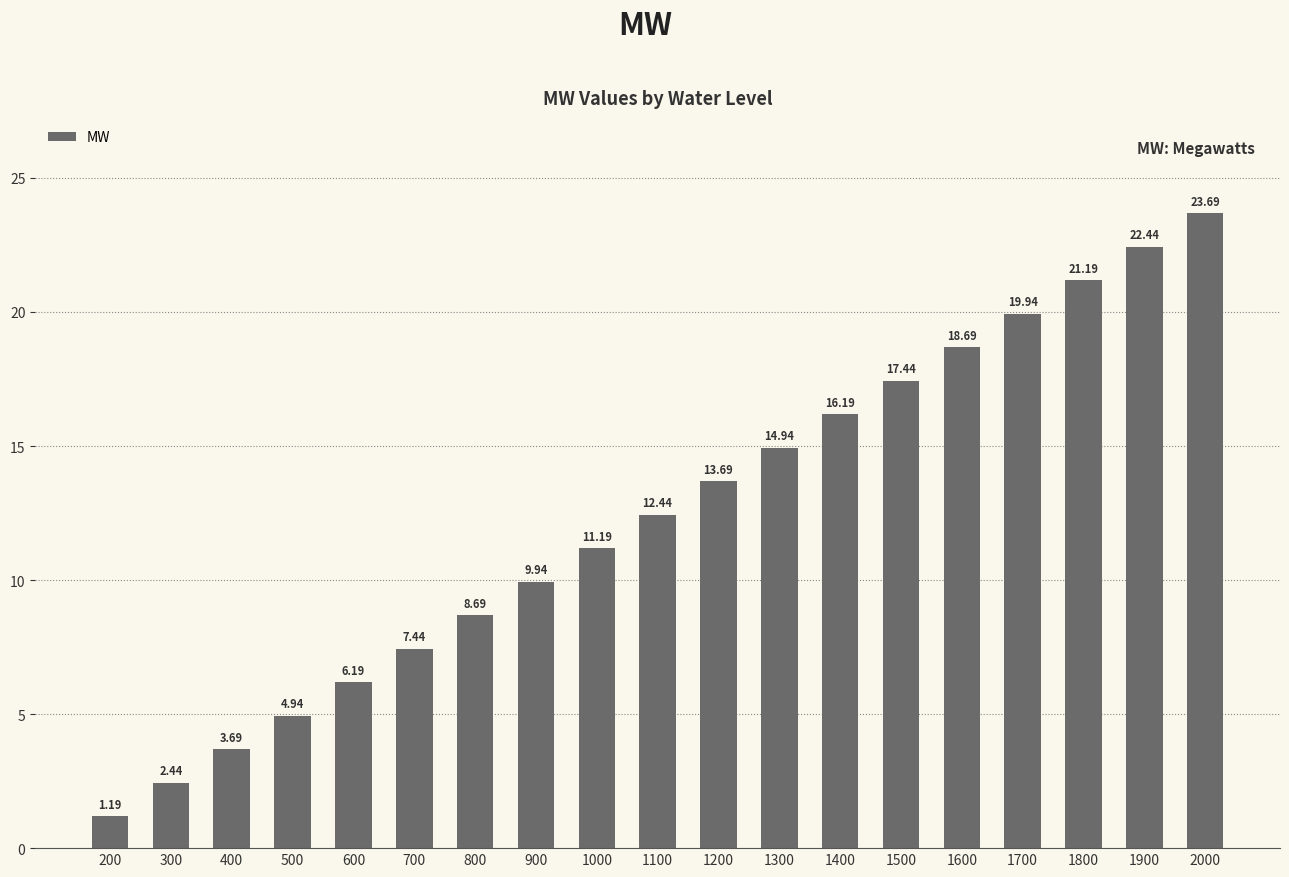

True or false: the data shows 22.4 at 1900.

True